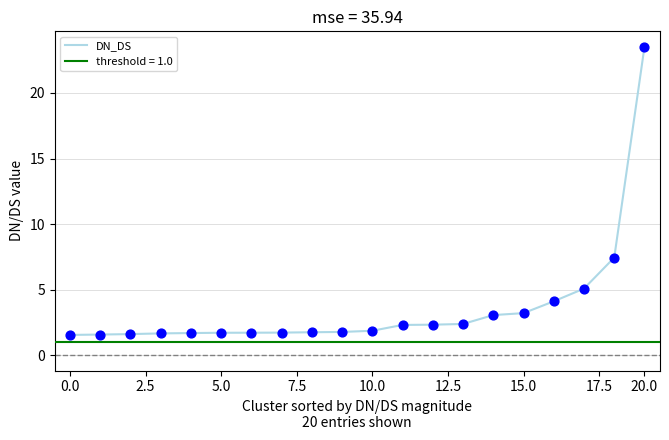

What is the highest value of the DN_DS series?

23.5